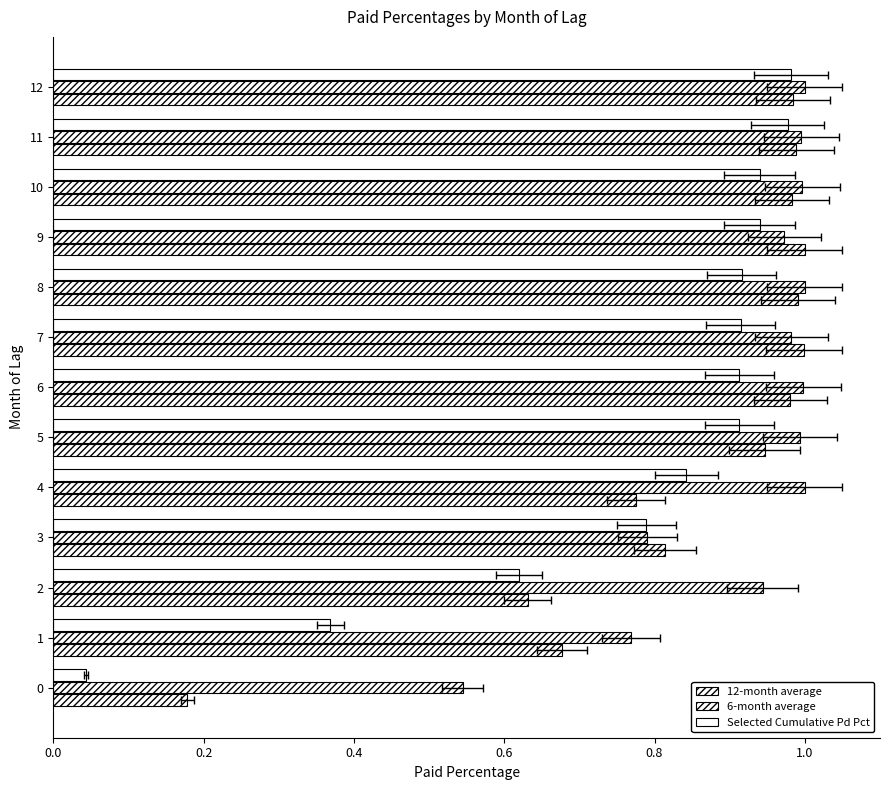

What is the sum of all 12-month average values?

10.9